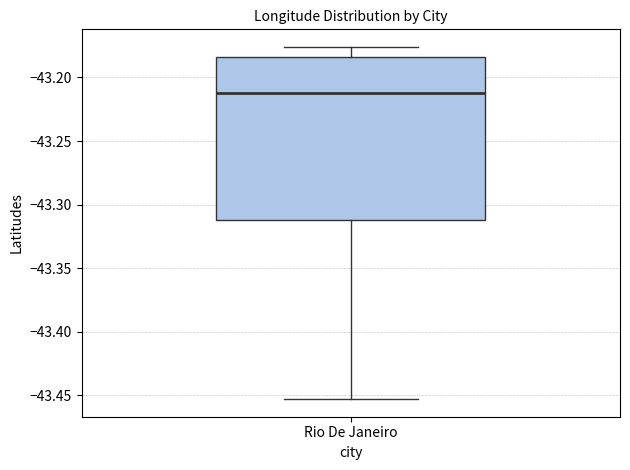

Where does the lower whisker of the box for Rio De Janeiro end on the y-axis? The values are not printed on the chart, so give them approximately, as read against the axis.

-43.455